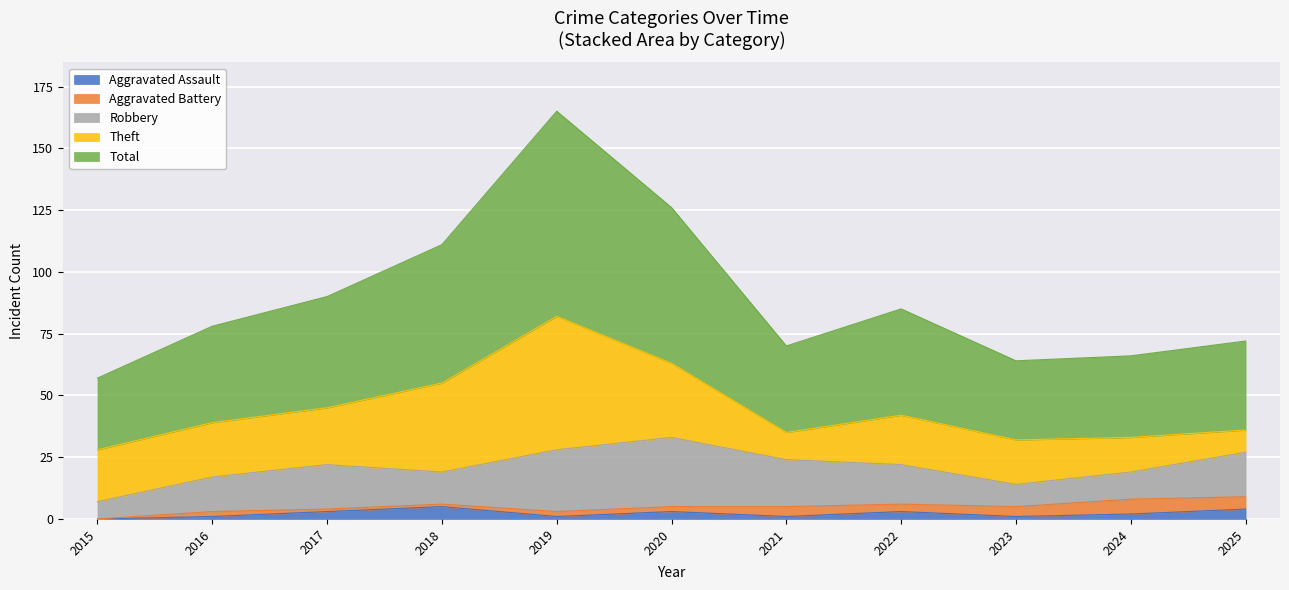

What is the value of the Theft point at the 7th from the left?

11